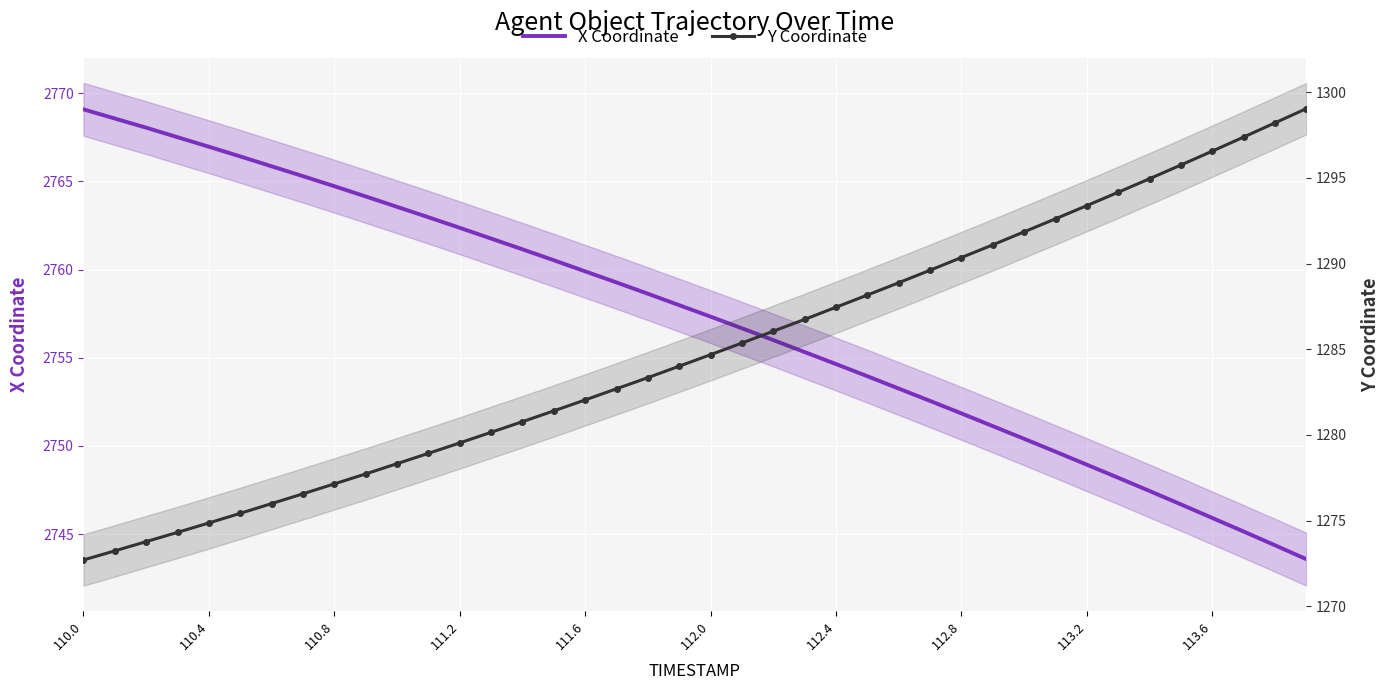

How many lines are shown in the chart?

2